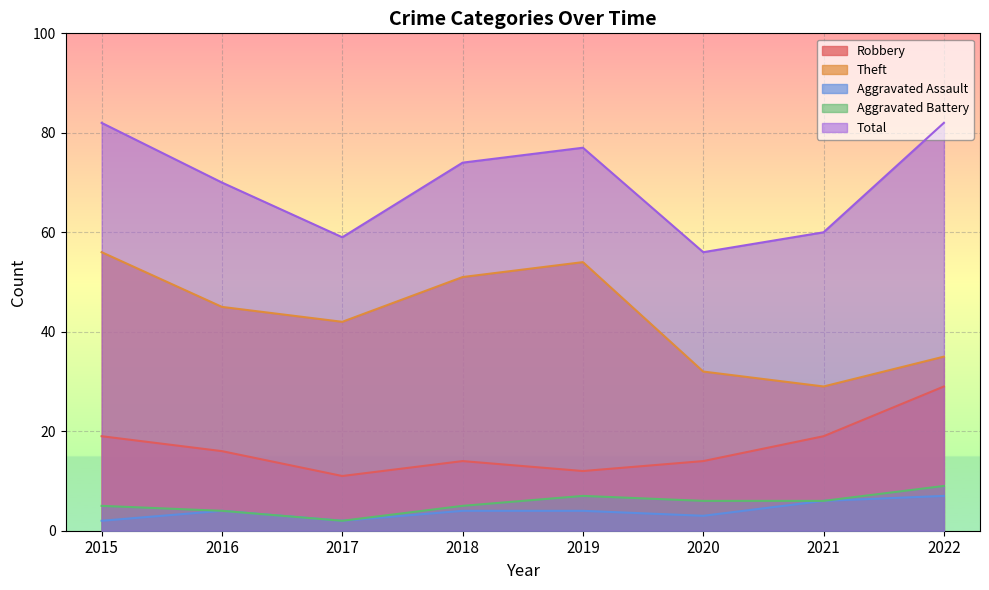

Is the value of Aggravated Battery at 2016 greater than the value of Theft at 2020?

No